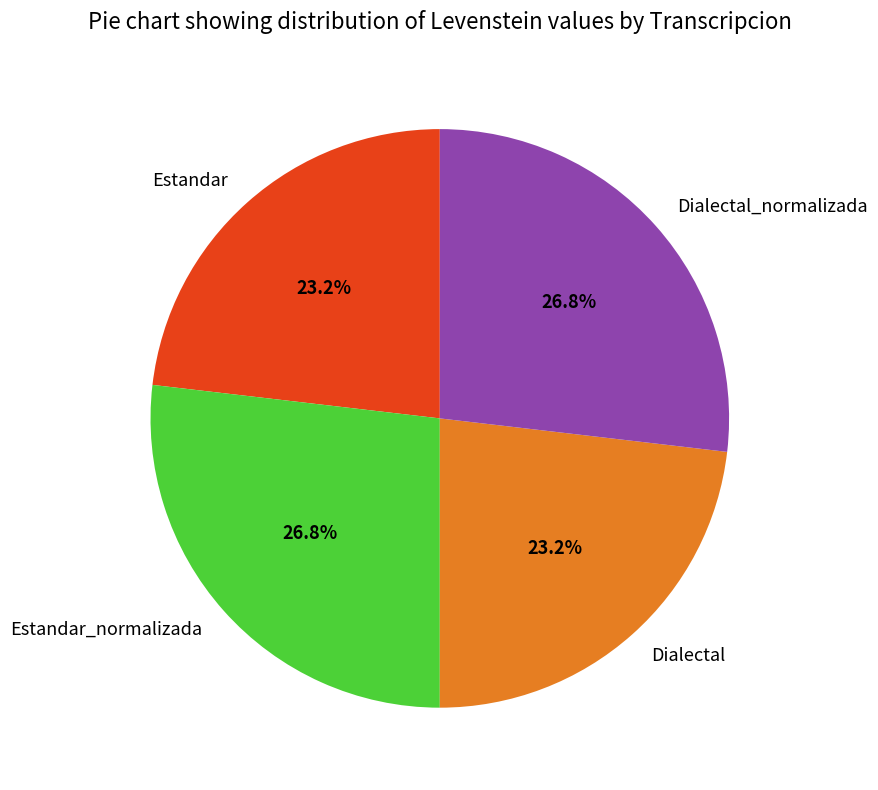

Does Estandar_normalizada represent more than half of the total?

No